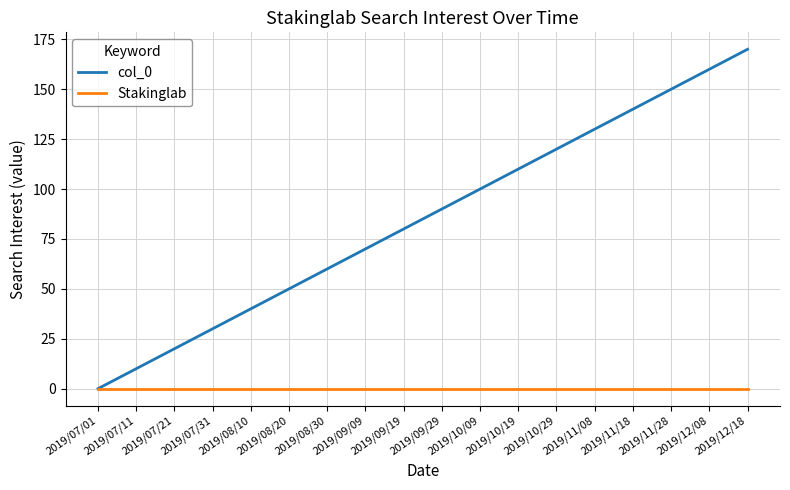

True or false: col_0 has more than 1 points higher than both neighbors.

False